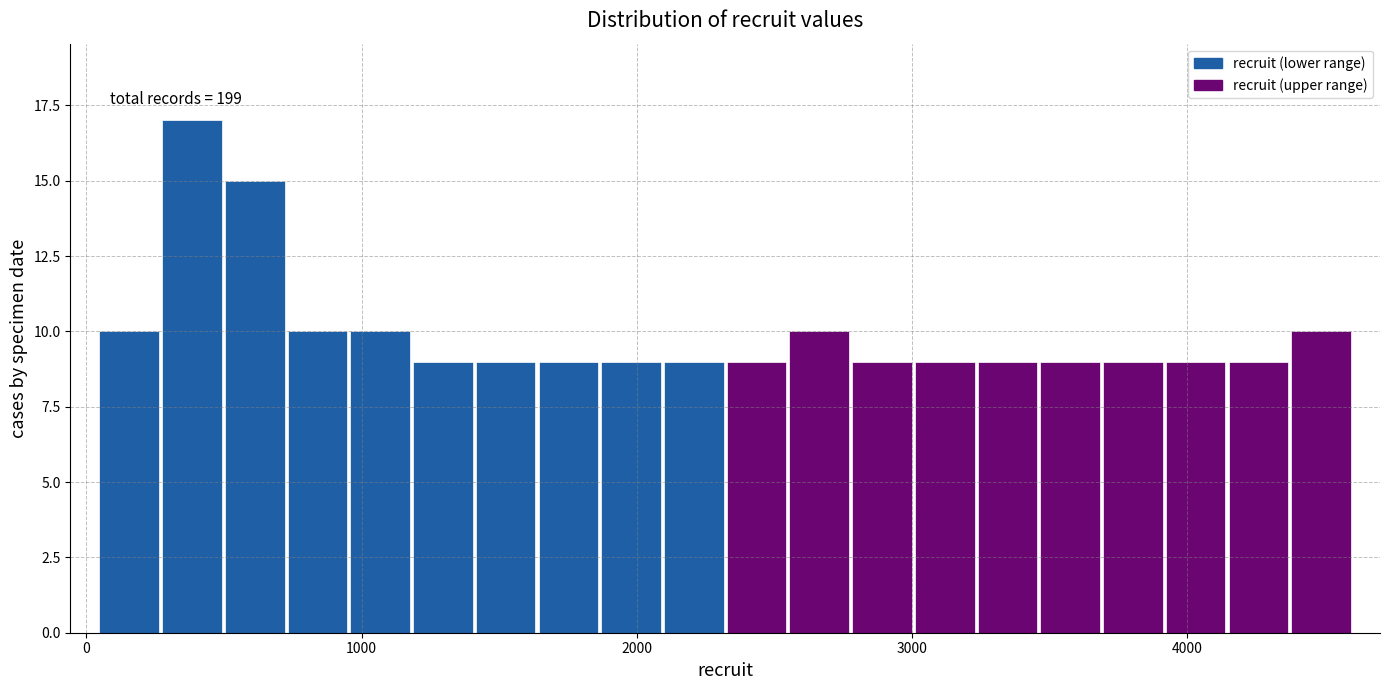

Read against the x-axis, roughly where is the centre of the tallest bar?

400